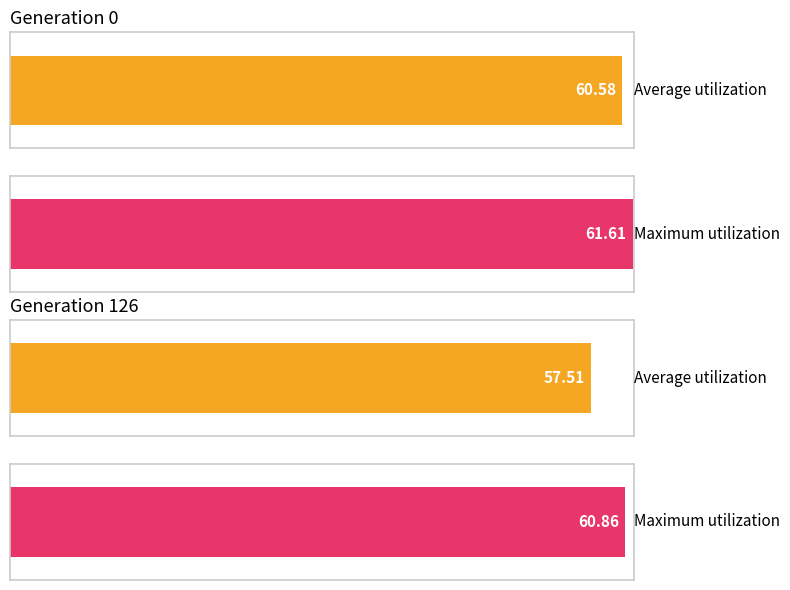

True or false: max has a value of 16.0 at gen 0.

False